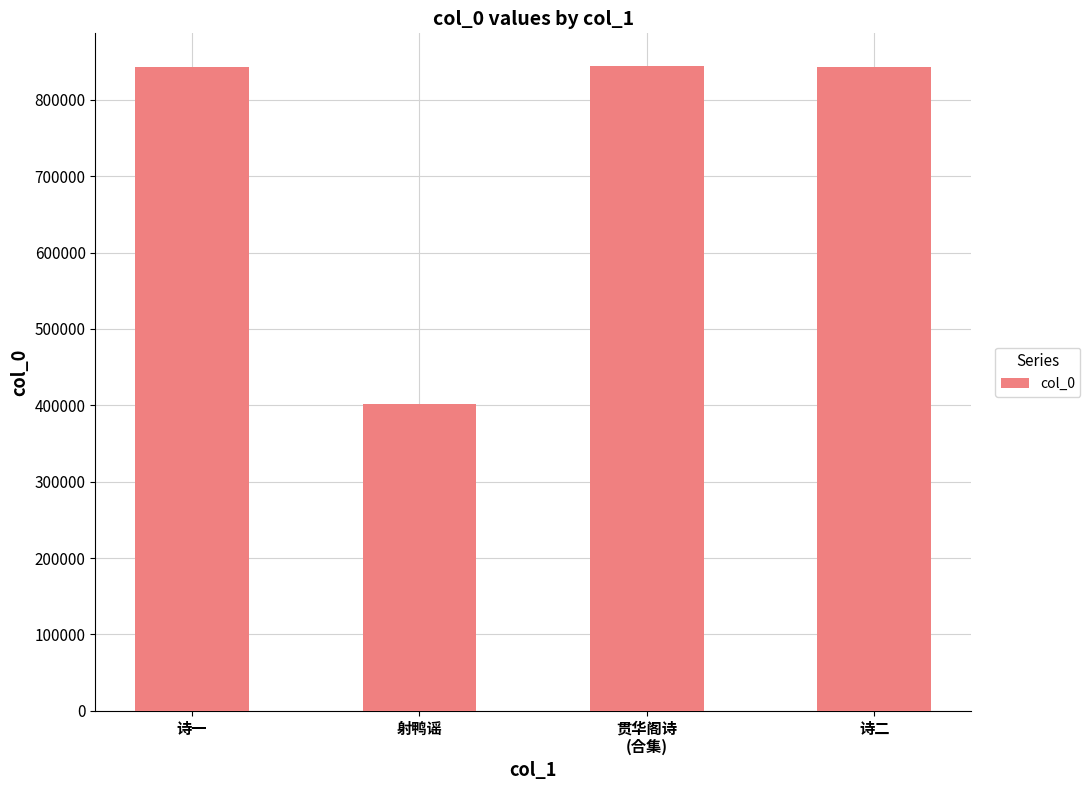

What is the value of the 3rd bar from the left?

844824